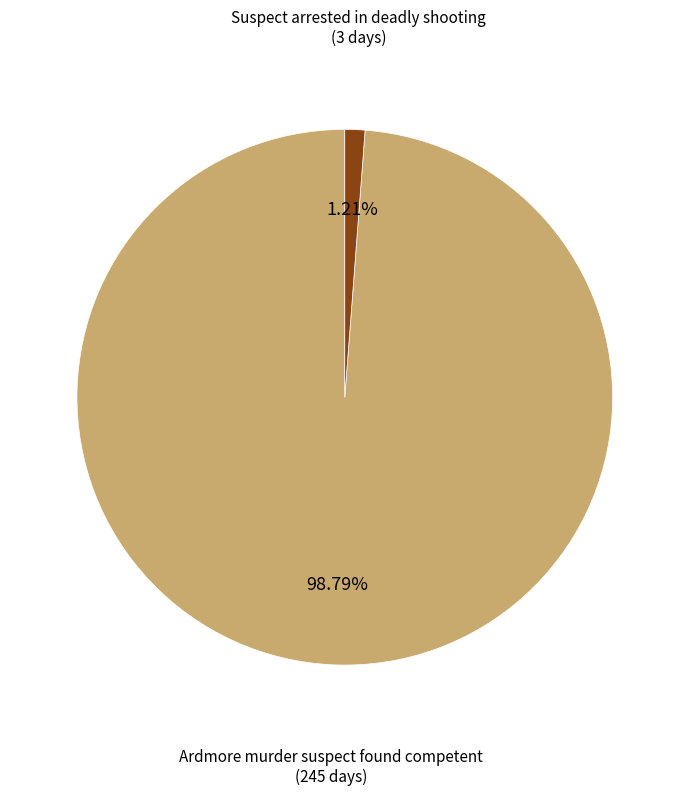

Is it true that Suspect arrested in deadly shooting is 11% of the pie?

False